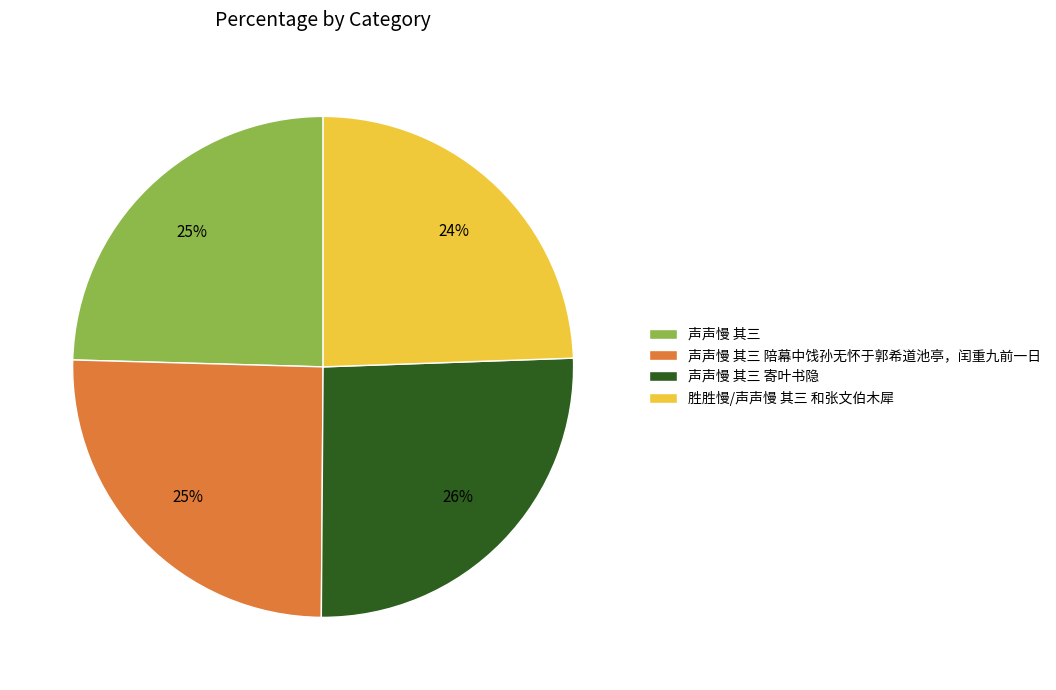

Approximately how many times larger is the value at 胜胜慢/声声慢 其三 和张文伯木犀 compared to 声声慢 其三 陪幕中饯孙无怀于郭希道池亭，闰重九前一日?

1.0